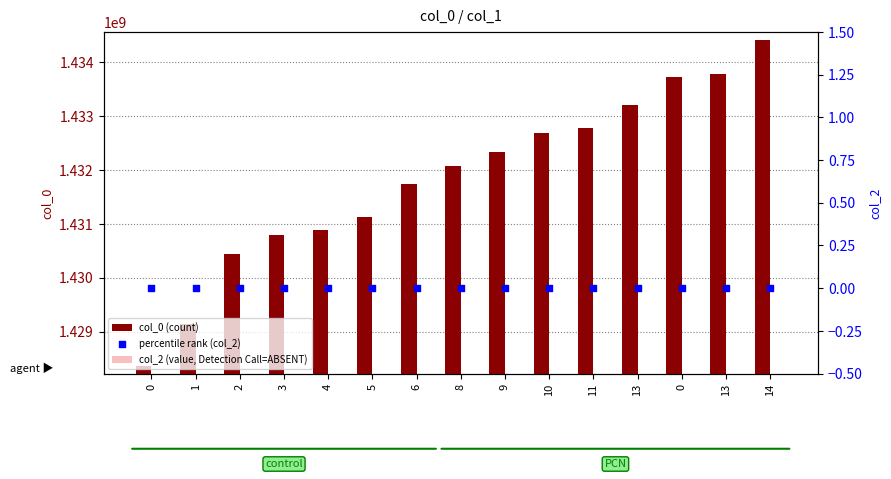

Is the value of col_2 (value, Detection Call=ABSENT) at 5 greater than the value of col_0 (count) at 8?

No